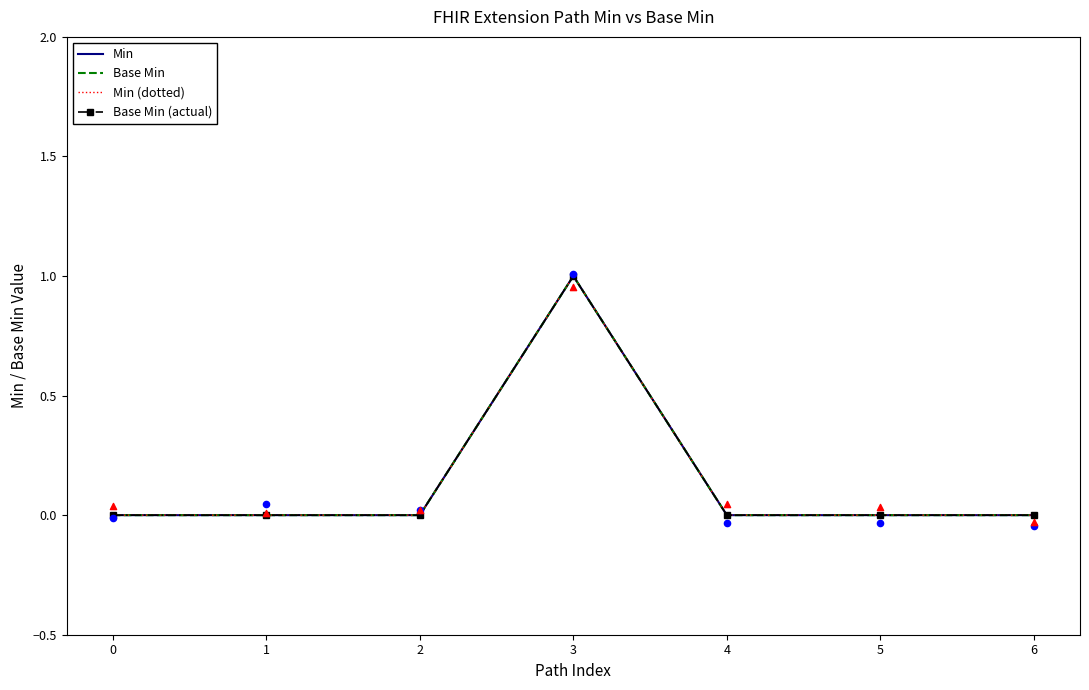

Which series has the widest spread of Y values?

Min